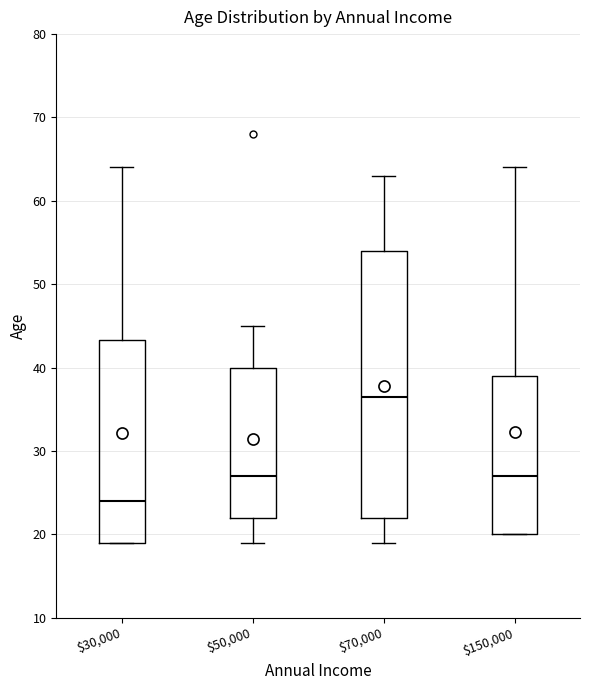

Which box is the tallest, from its lower edge to its upper edge?

$70,000